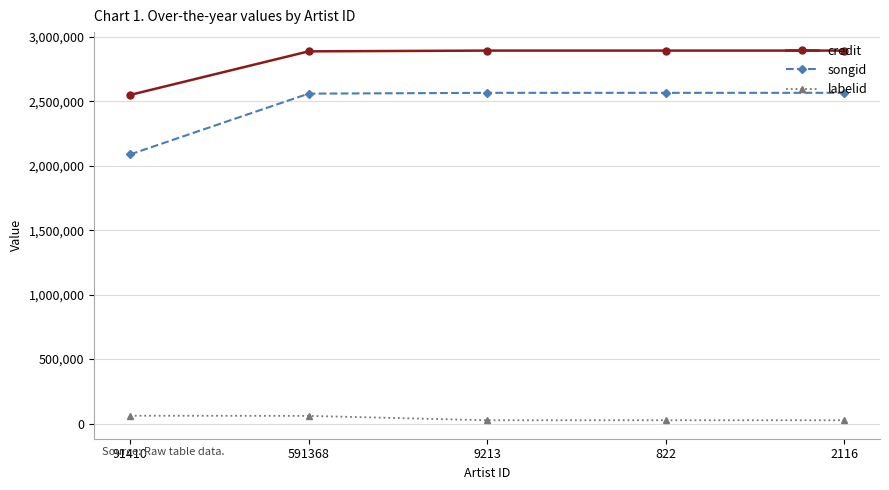

What is the average value of the credit series?

2822863